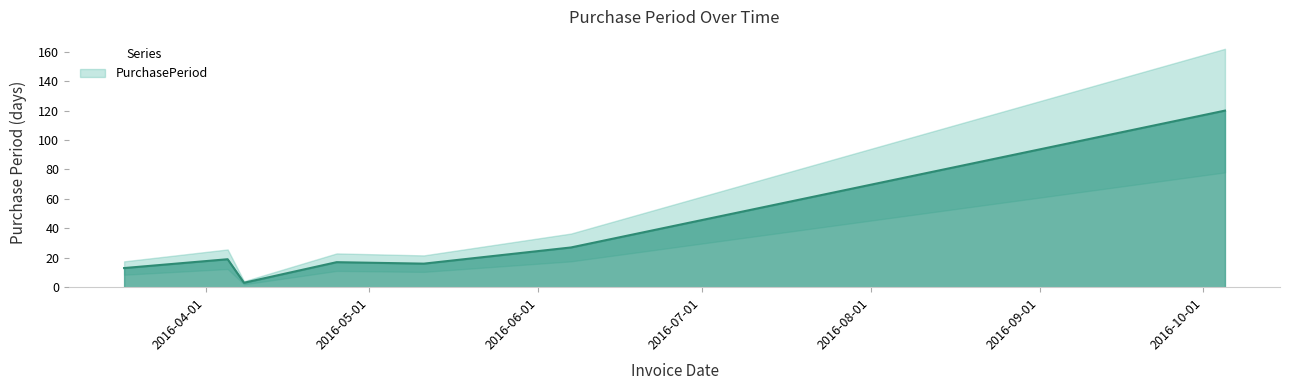

What is the greatest value displayed?

120